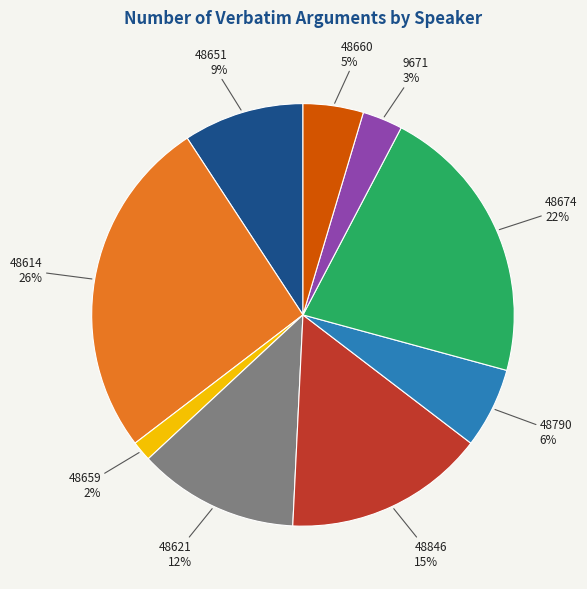

Combined, do 48660 and 48674 account for over 50%?

No